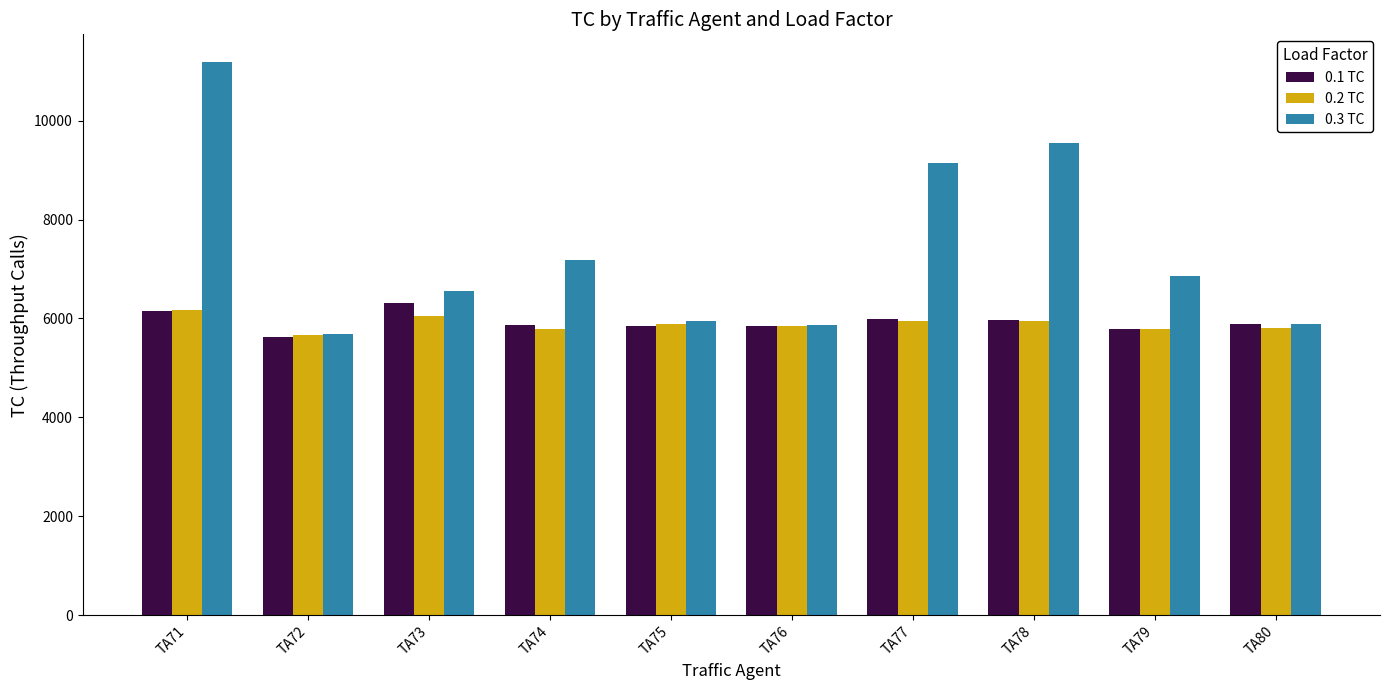

What is the difference between the second highest and second lowest values in the 0.1 TC series?

383